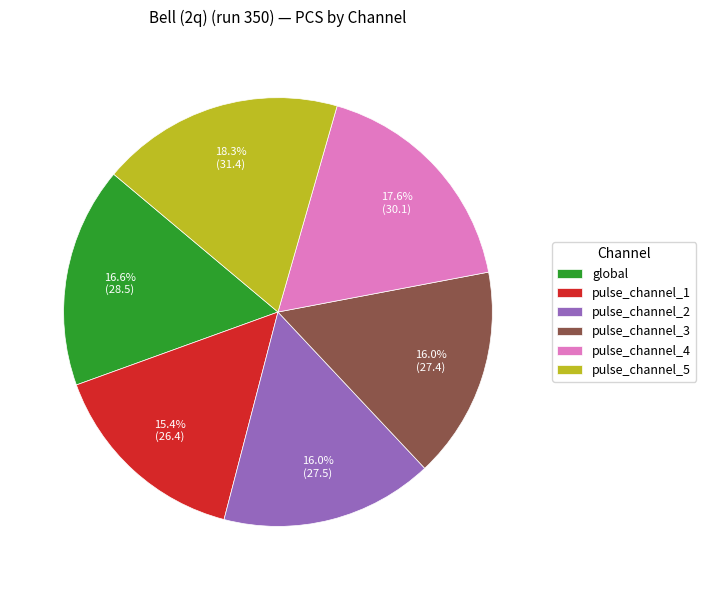

Count the number of slices in the pie.

6